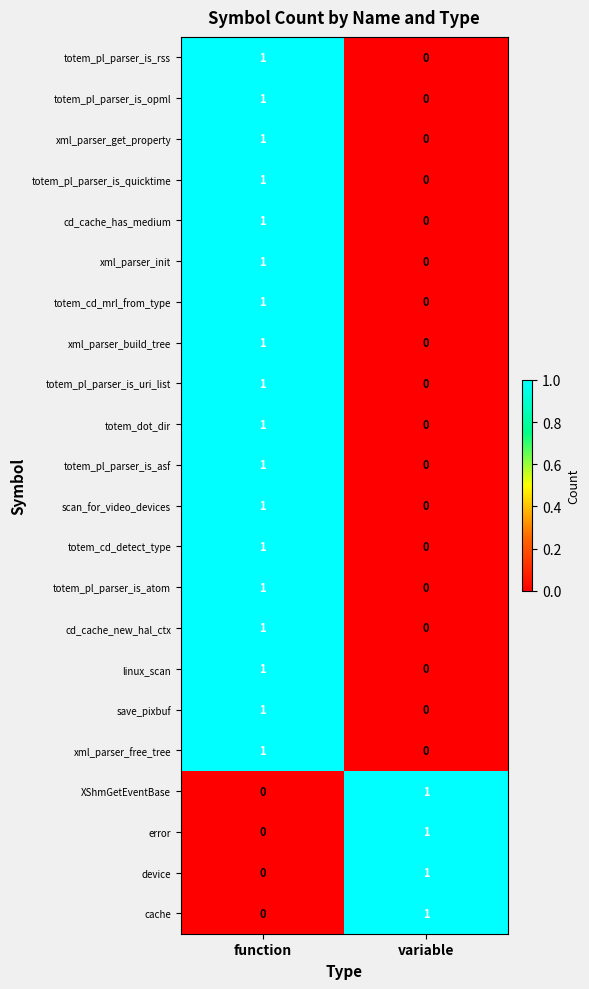

The cd_cache_has_medium series shows 1 at function. True or false?

True